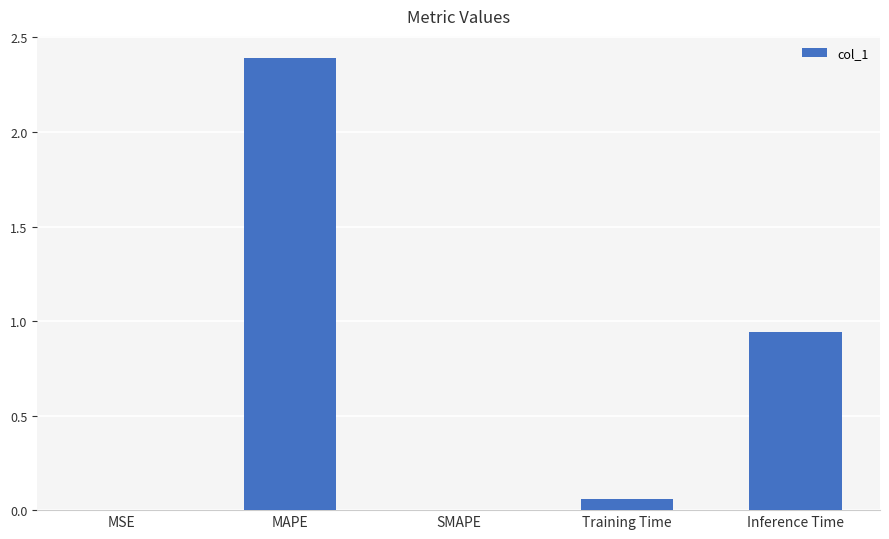

What is the sum of the values at Inference Time and Training Time?

1.0